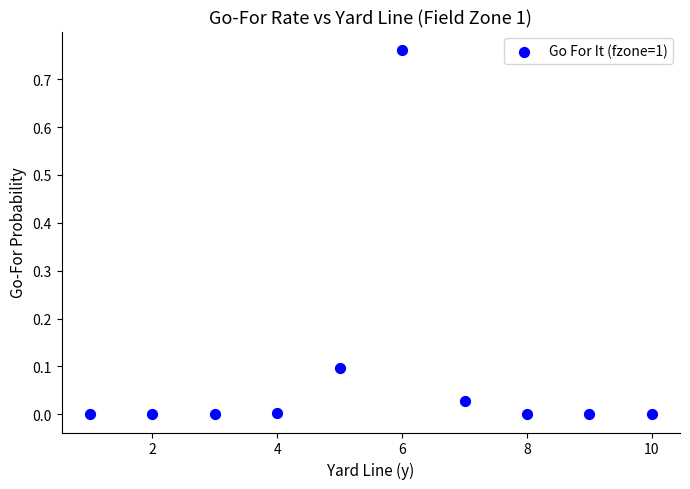

What is the average X value?

5.5